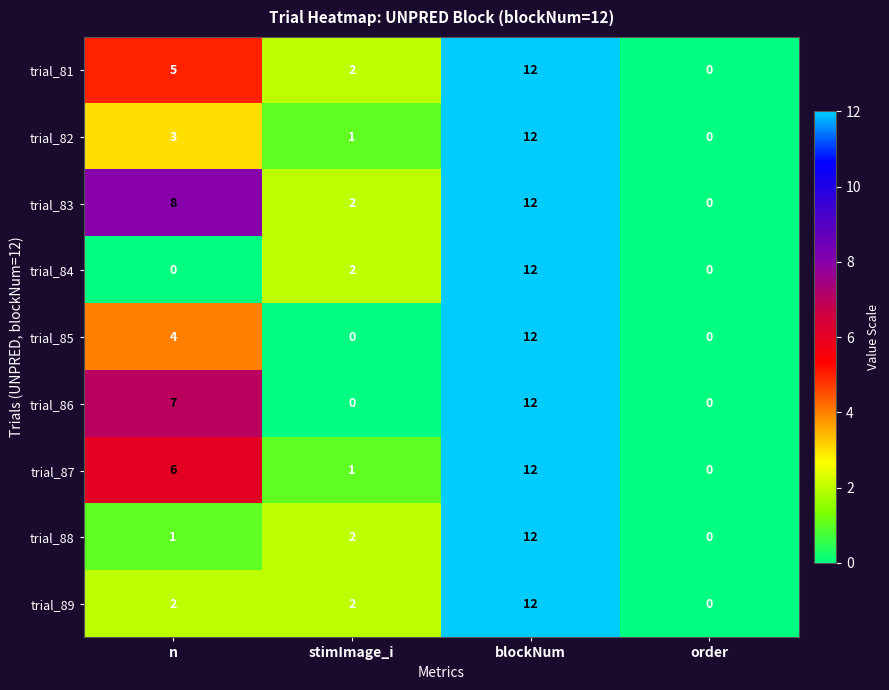

Between n and stimImage_i, which series saw the biggest shift?

trial_86